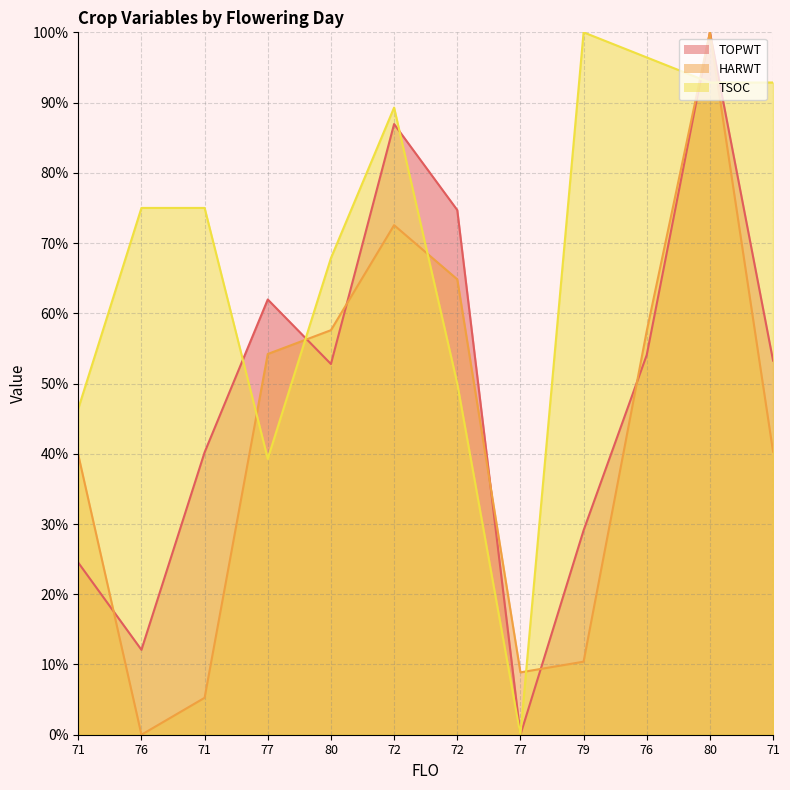

What is the difference between the maximum and second lowest values in the HARWT series?

94.7